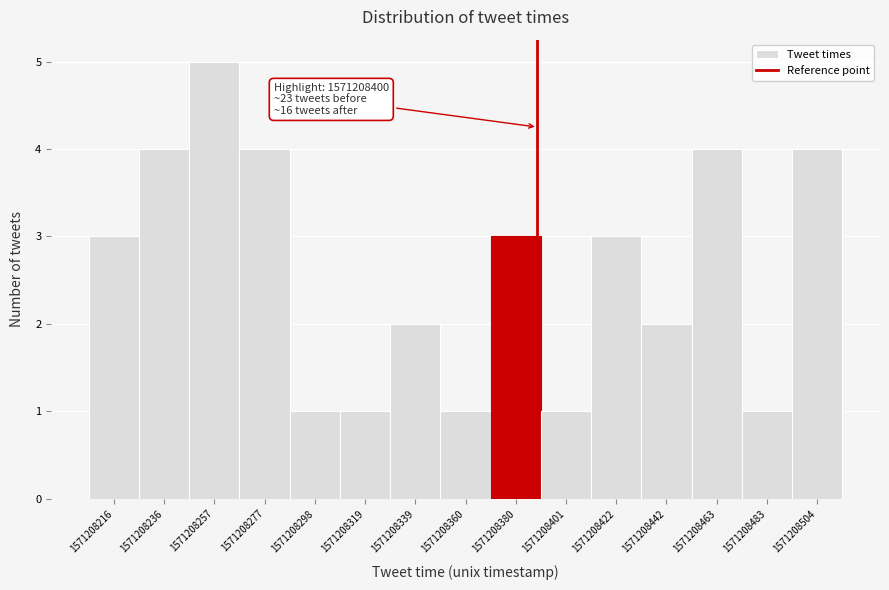

Reading right to left, transcribe all the data shown in this chart.

1571208504=4	1571208483=1	1571208463=4	1571208442=2	1571208422=3	1571208401=1	1571208380=3	1571208360=1	1571208339=2	1571208319=1	1571208298=1	1571208277=4	1571208257=5	1571208236=4	1571208216=3